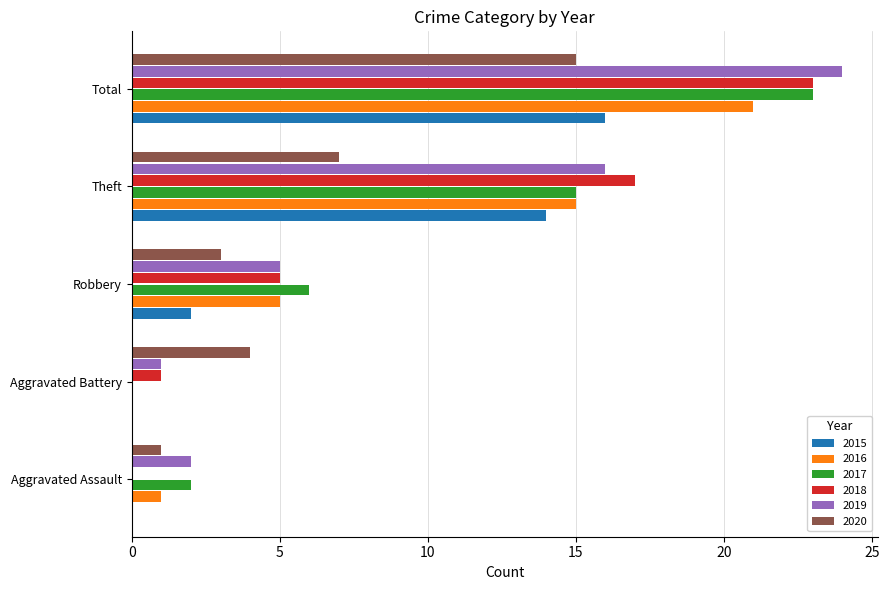

Count the number of categories in the chart.

5